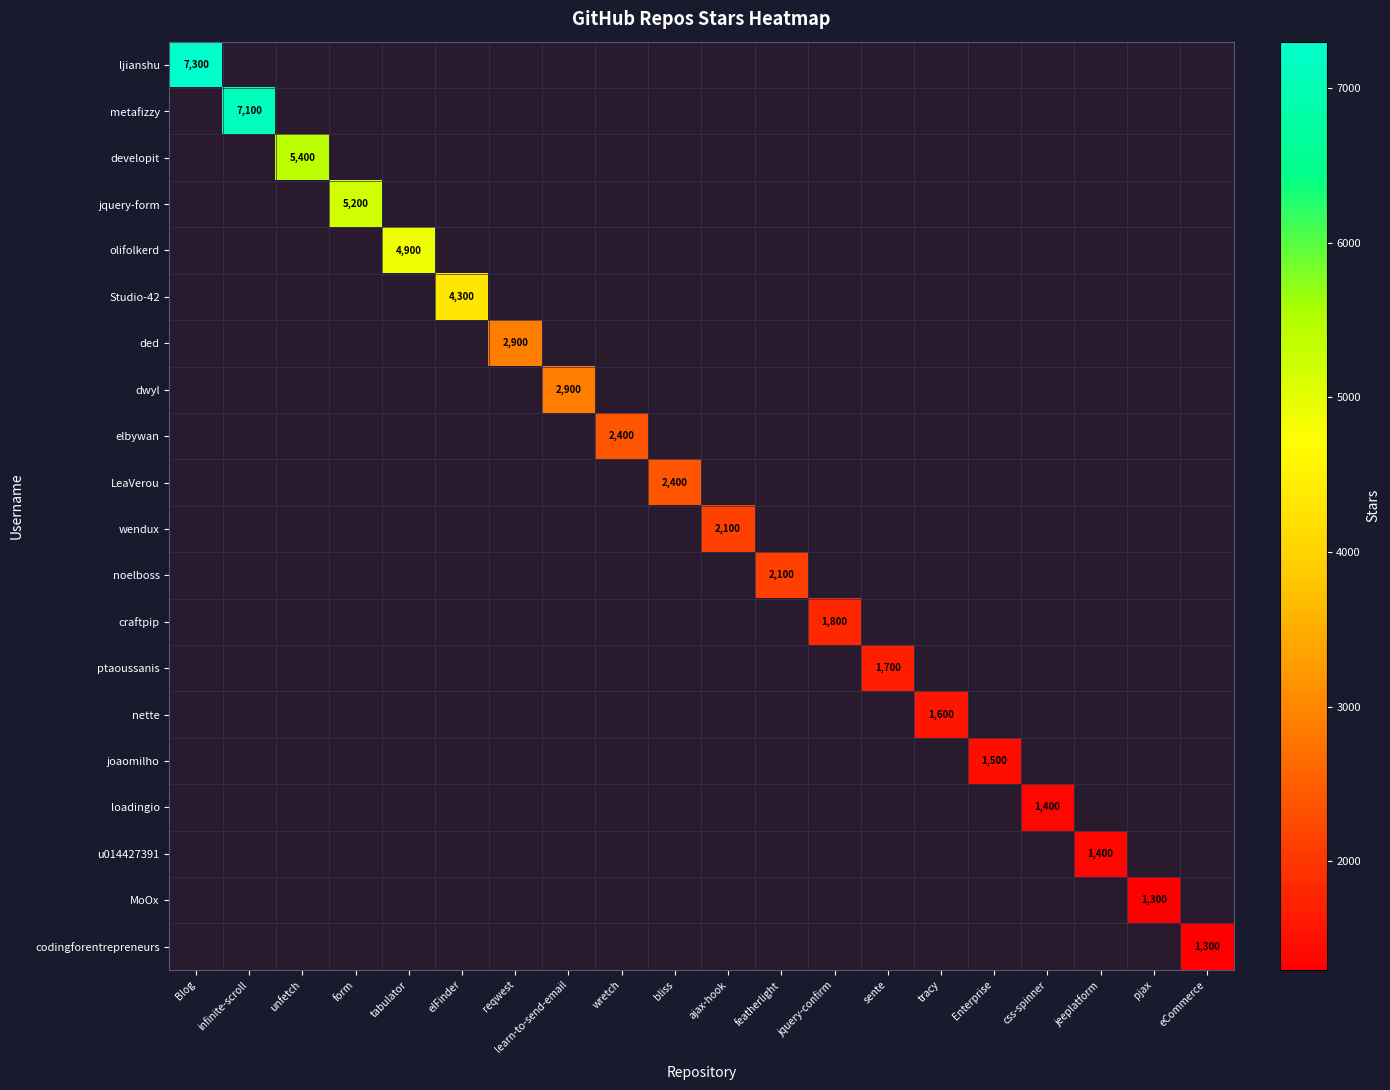

How many distinct data groups are displayed?

20